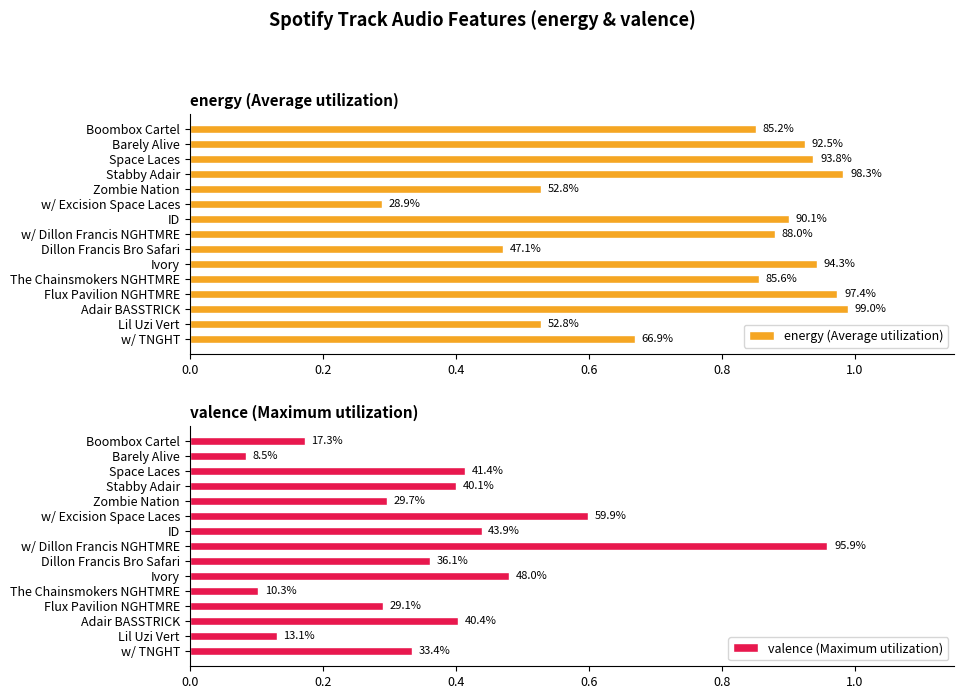

True or false: energy (Average utilization) has a value of 1.4 at Ivory.

False